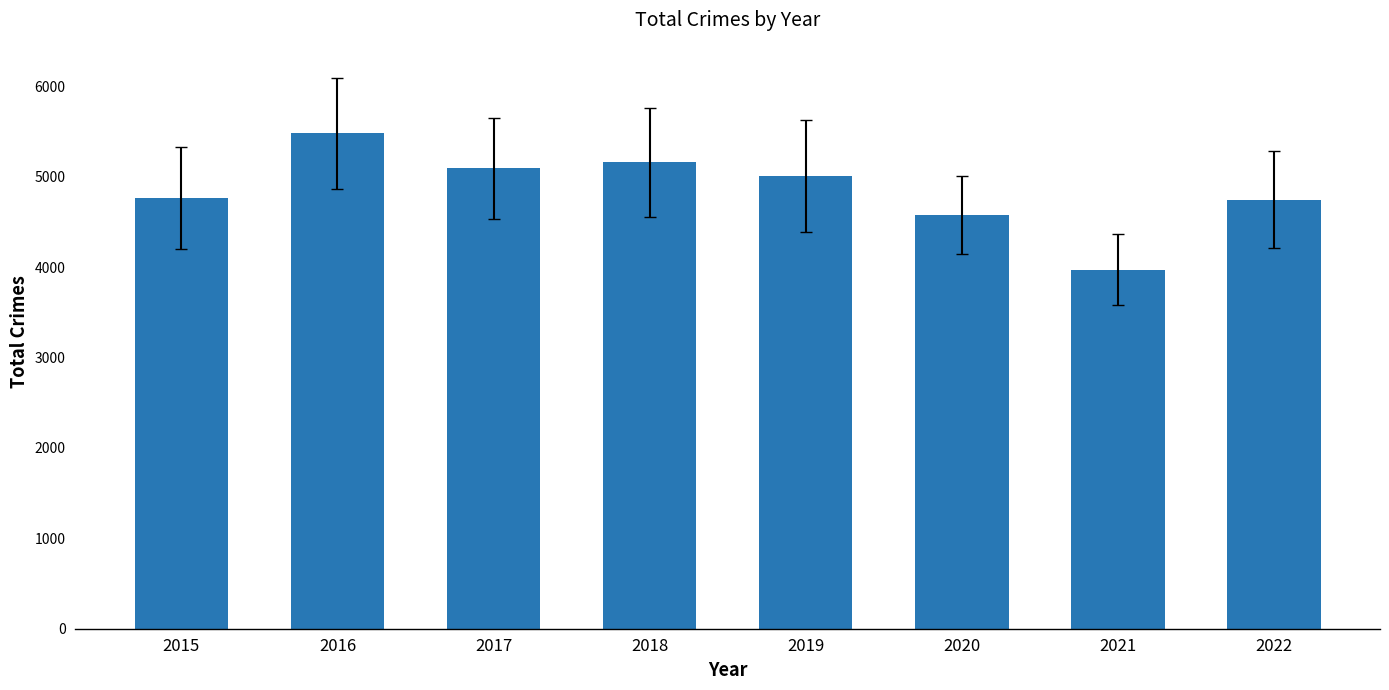

At which label does the data first exceed 5008?

2016